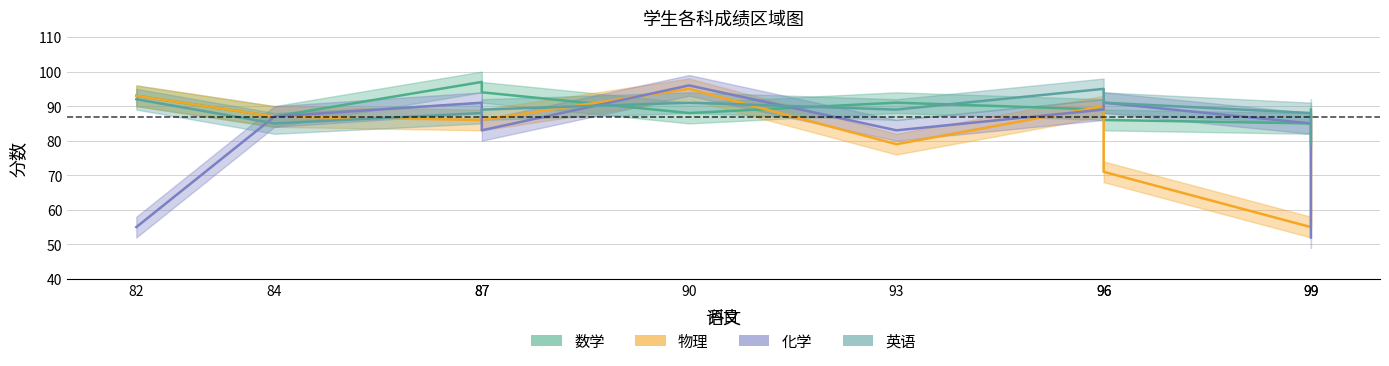

What is the difference between the highest and lowest values at 87?

11